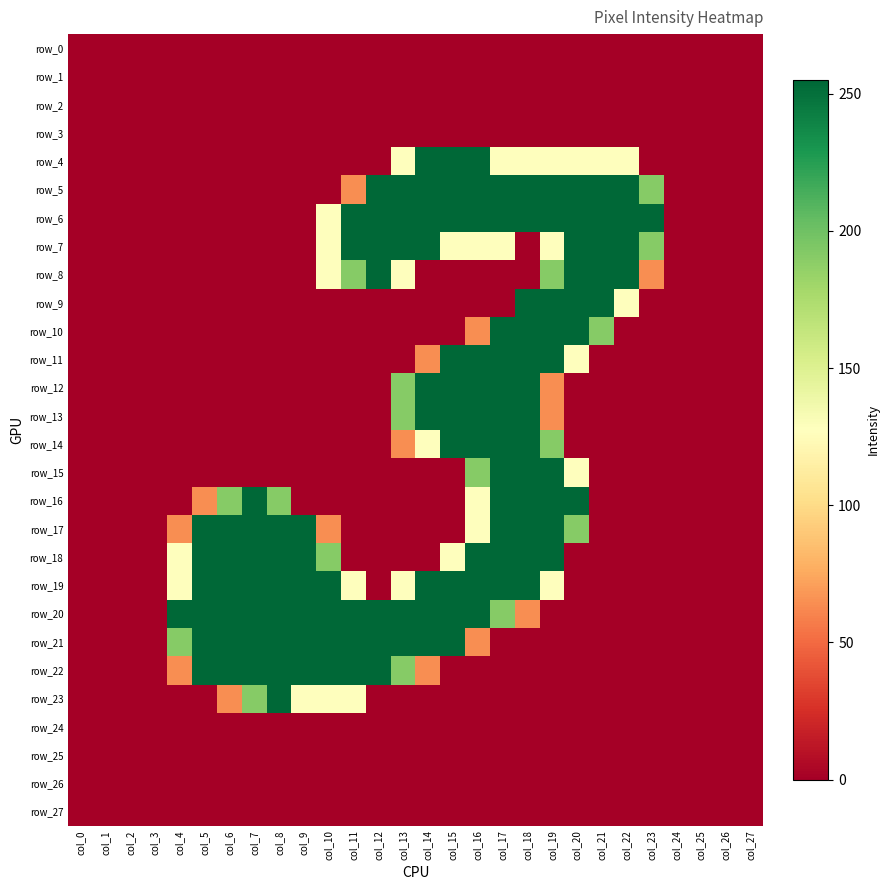

Is it true that row_23 equals 0 at col_19?

True